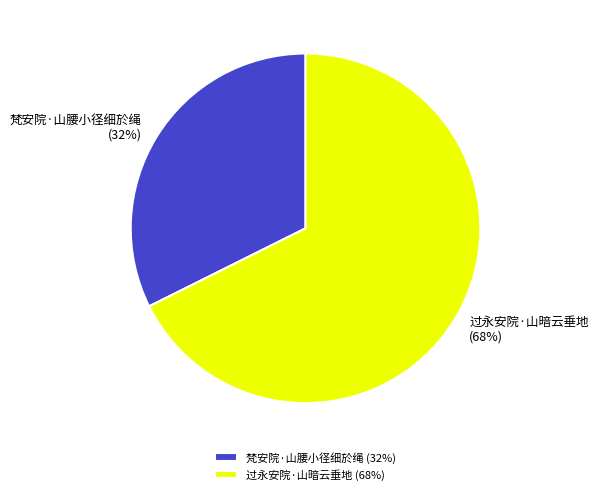

To the nearest percent, what is the average slice percentage?

50%